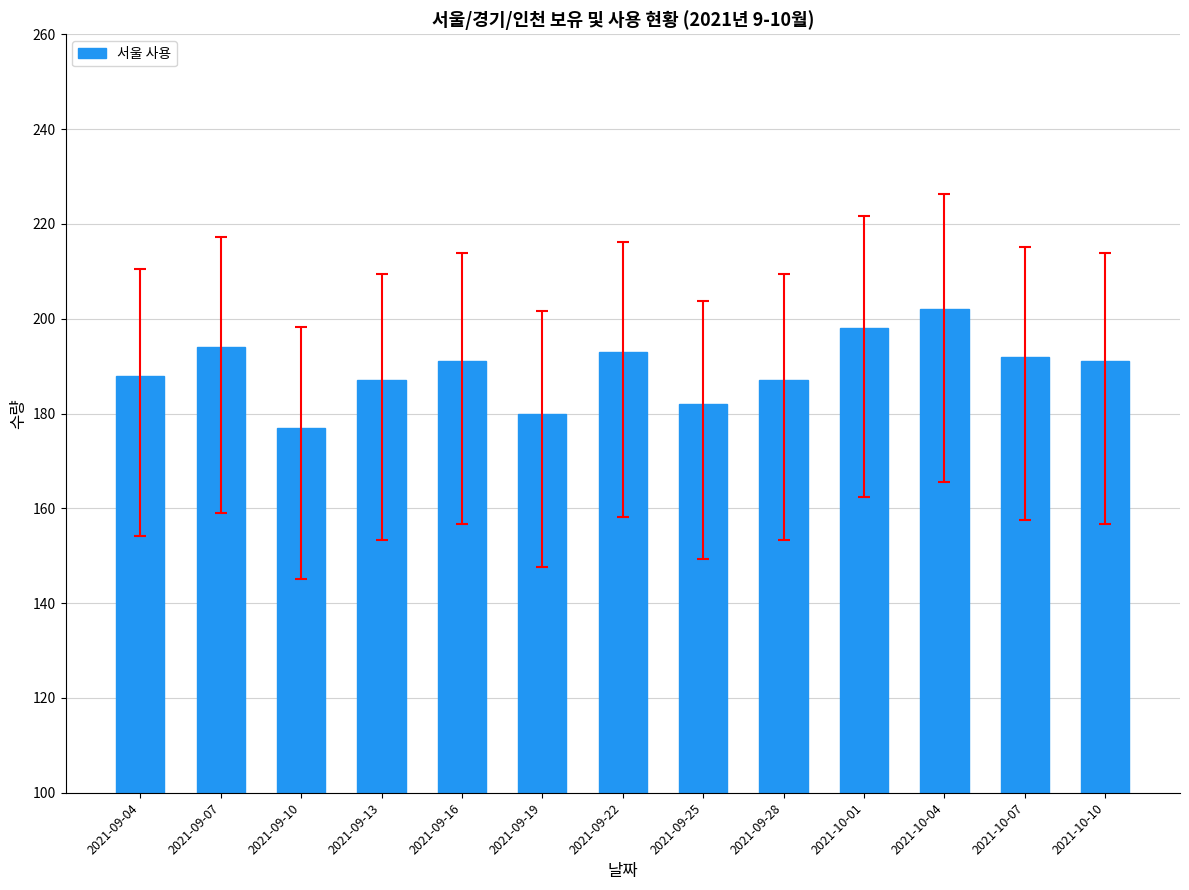

Which category has the highest value across all series?

2021-10-04